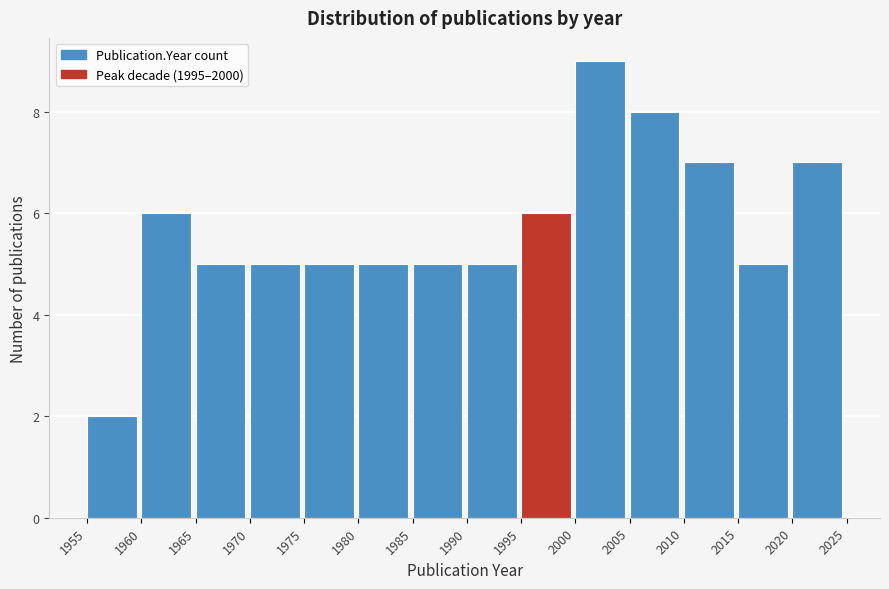

Reading left to right, transcribe this chart: for each bar, give the range it covers on the x-axis and its height. The values are not printed on the chart, so give them approximately, as read against the axis.

1955 to 1960: 2
1960 to 1965: 6
1965 to 1970: 5
1970 to 1975: 5
1975 to 1980: 5
1980 to 1985: 5
1985 to 1990: 5
1990 to 1995: 5
1995 to 2000: 6
2000 to 2005: 9
2005 to 2010: 8
2010 to 2015: 7
2015 to 2020: 5
2020 to 2025: 7